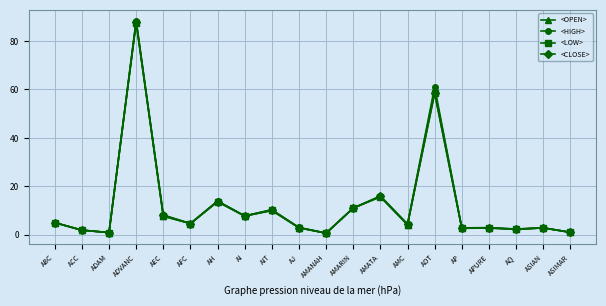

Which series has the widest spread of values?

<HIGH>